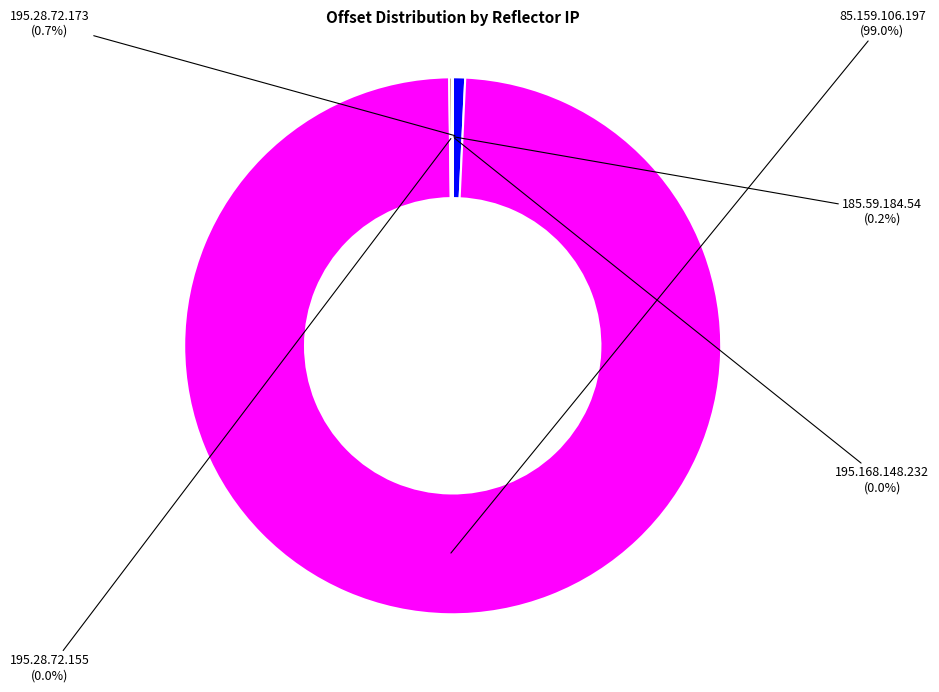

What is the majority slice?

85.159.106.197